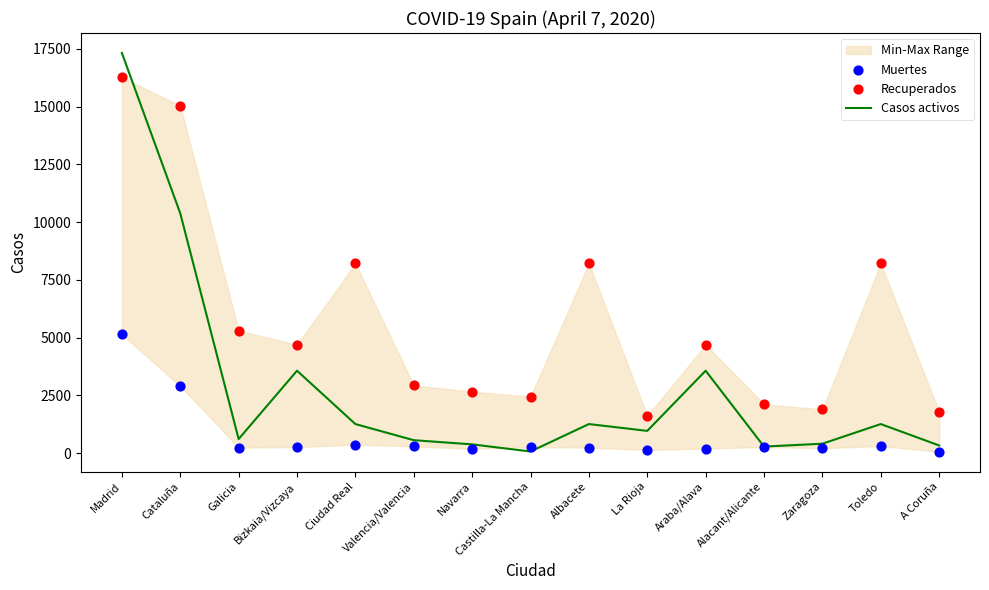

What is the total value across all series at Ciudad Real?

9834